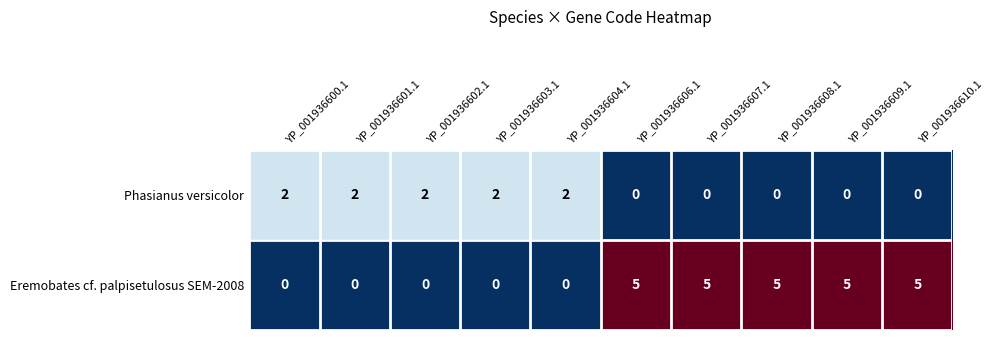

Which series has the widest spread of values?

Eremobates cf. palpisetulosus SEM-2008